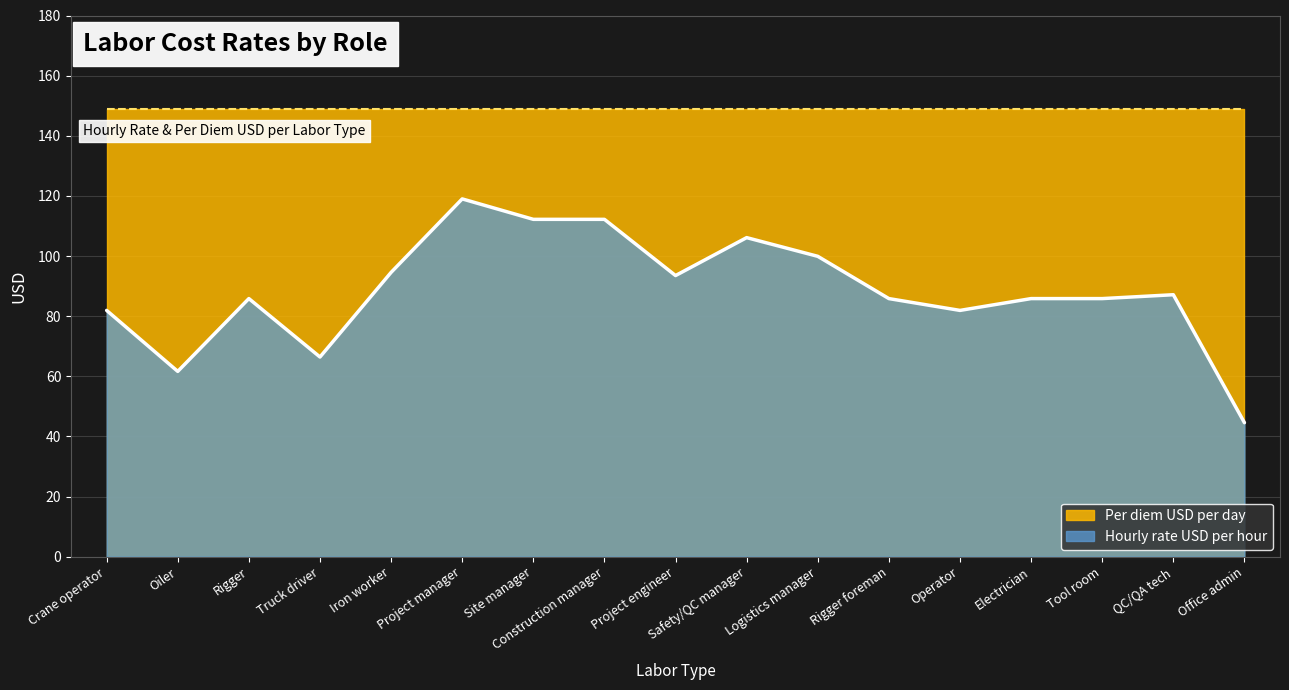

How many data points are less than 85?

5